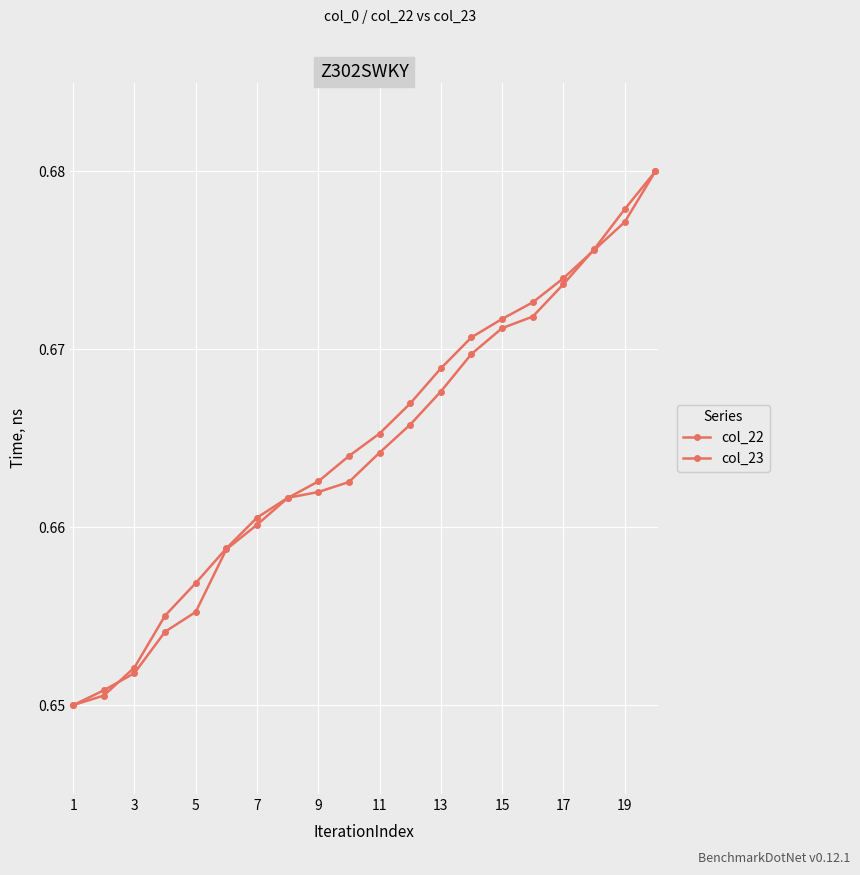

What is the value of the col_23 point at the 13th from the left?

0.7